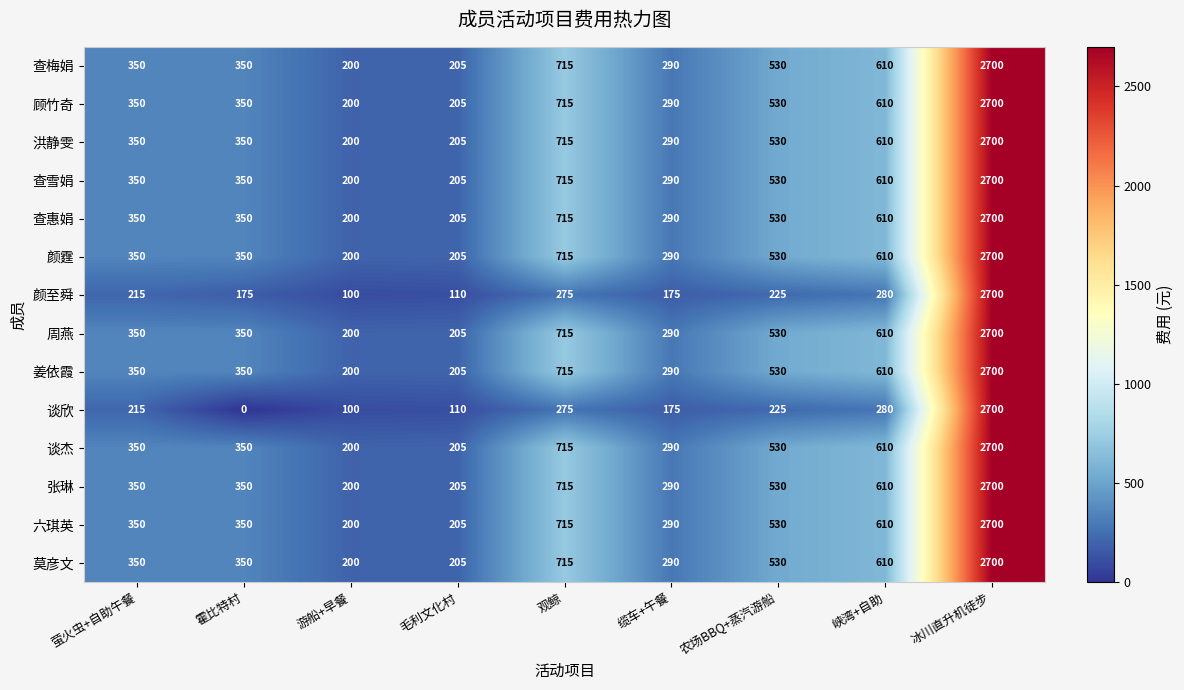

At which category does the chart reach its peak across all series?

冰川直升机徒步